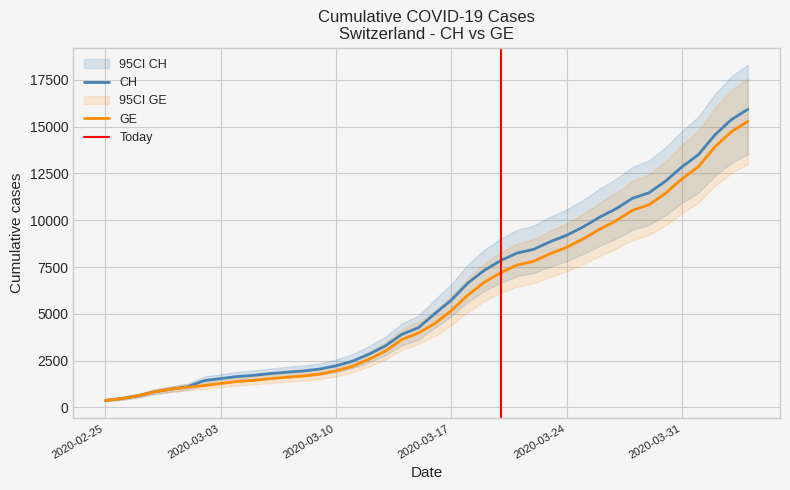

What is the maximum value for GE?

15284